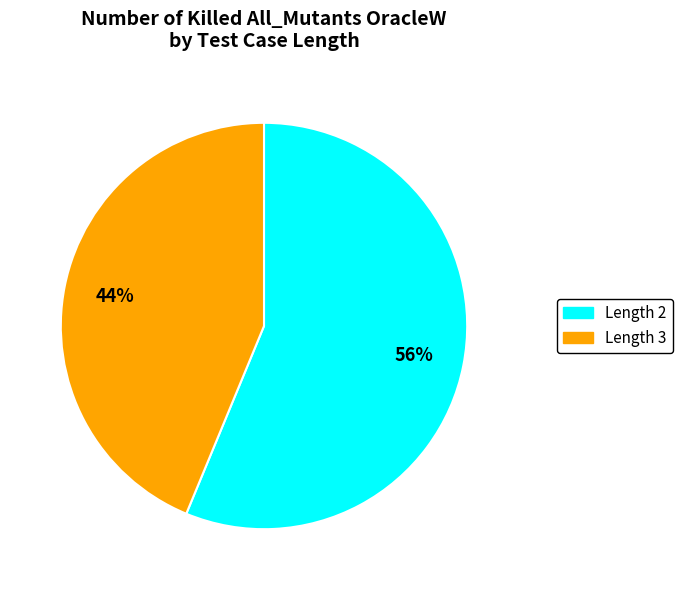

How many segments does this pie chart have?

2